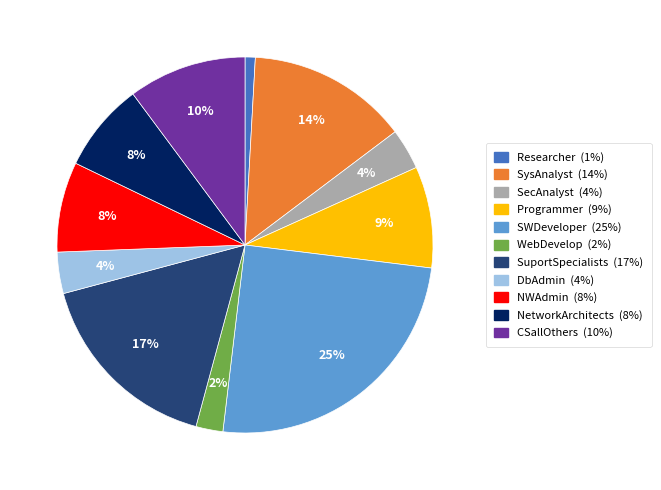

To the nearest percent, what is the combined percentage of Researcher and WebDevelop?

3%